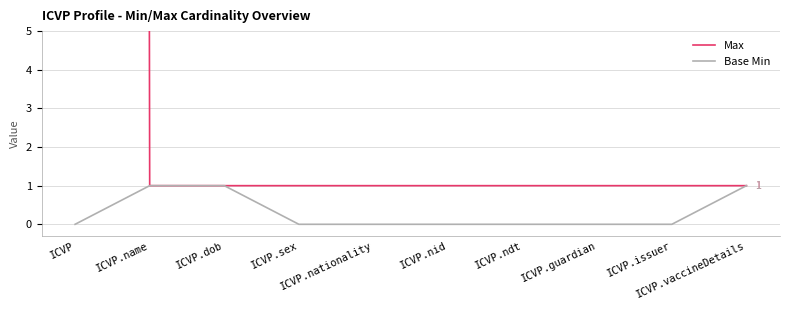

What is the minimum value for Max?

1